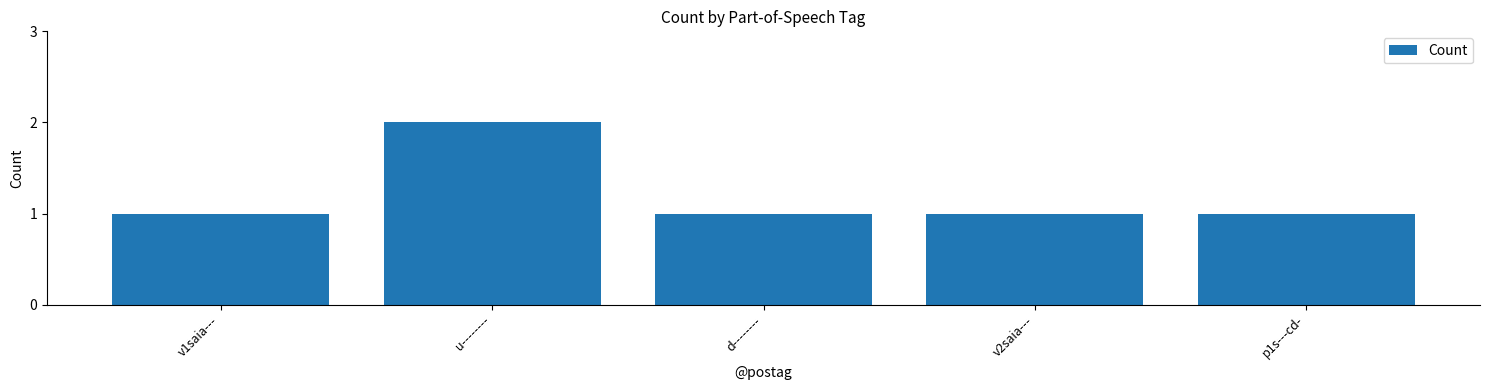

True or false: the data shows 1 at u--------.

False